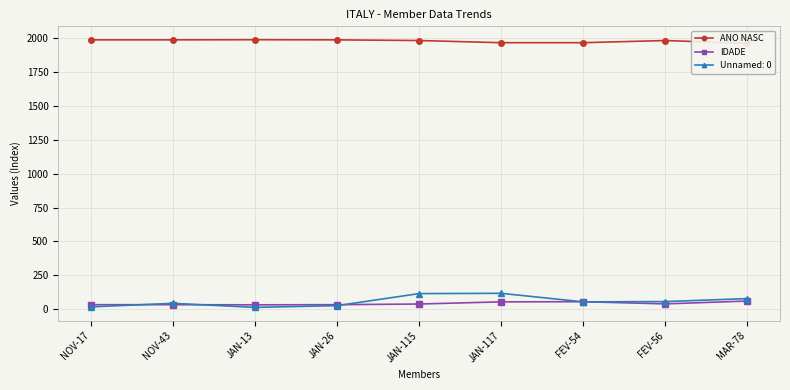

What is the average value of the ANO NASC series?

1981